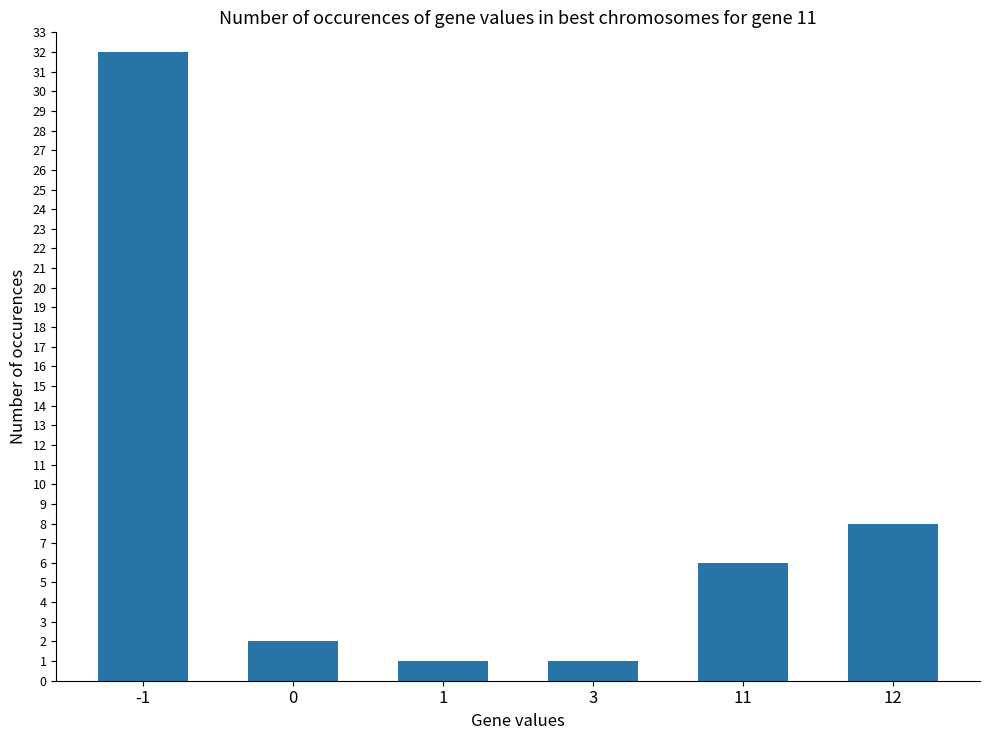

Reading left to right, transcribe all the data shown in this chart.

32	2	1	1	6	8